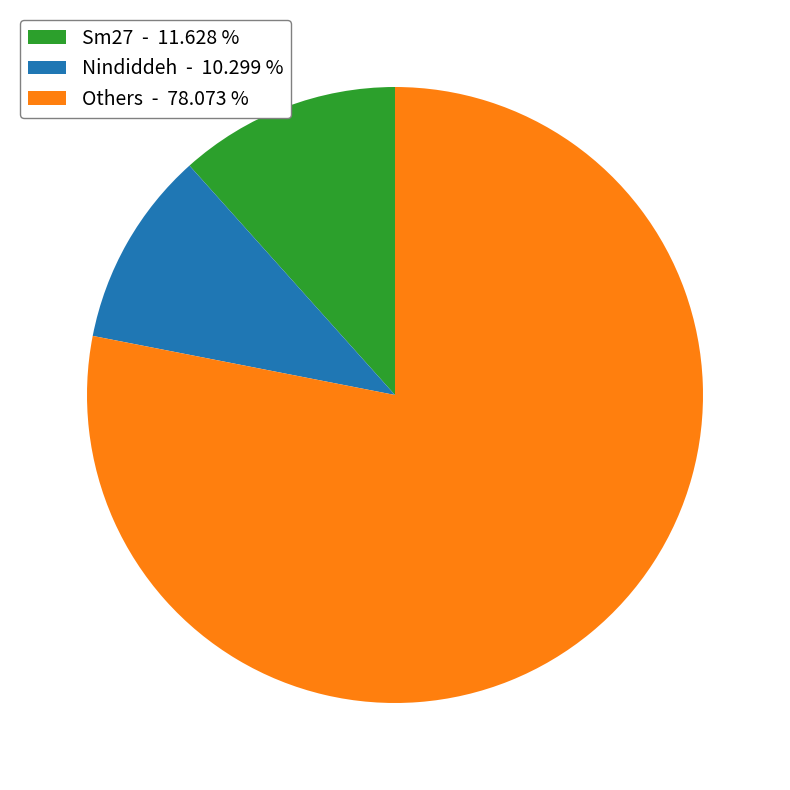

What is the largest slice in the pie chart?

Others - 78.073 %